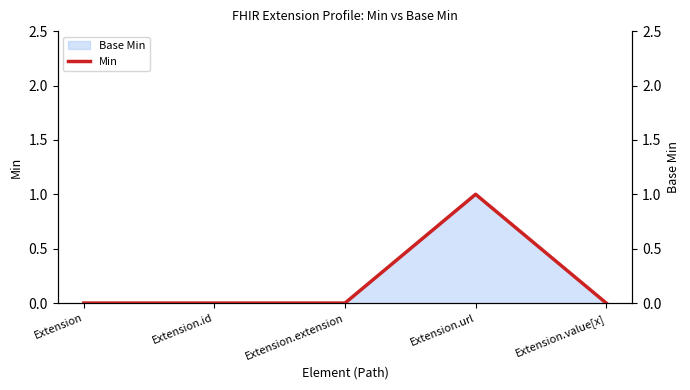

Reading right to left, what are all the values shown in this chart?

0	1	0	0	0